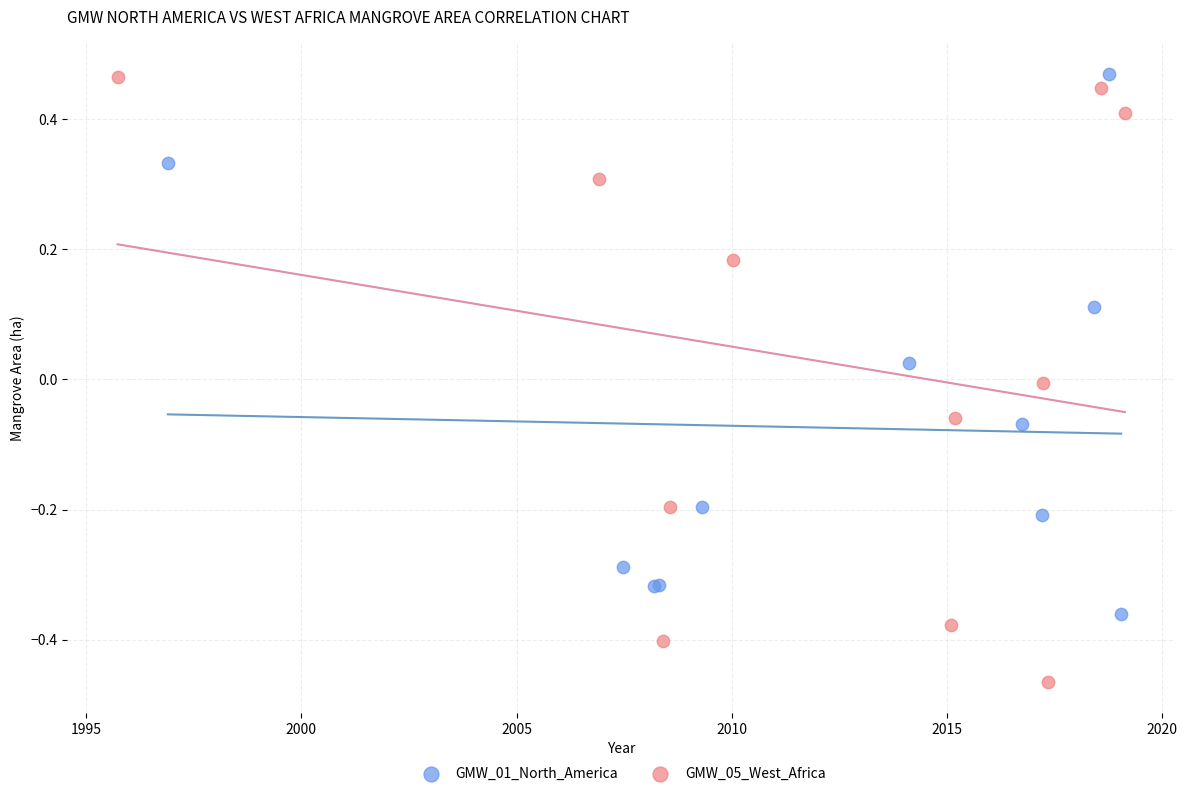

Which series has the largest Y range (max minus min)?

GMW_05_West_Africa